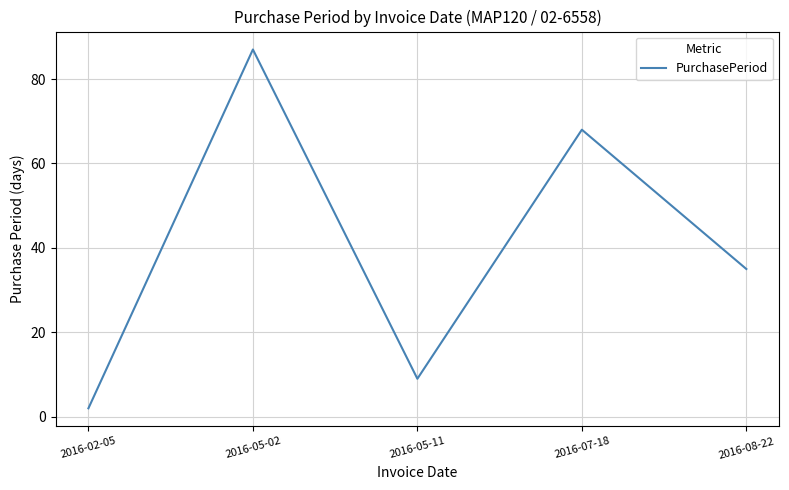

The chart shows a value of 35 at 2016-08-22. True or false?

True